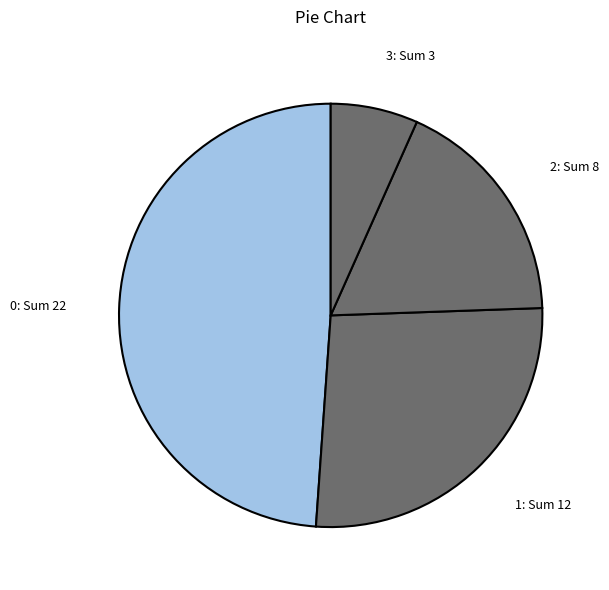

Is there any slice that represents more than half of the pie?

No